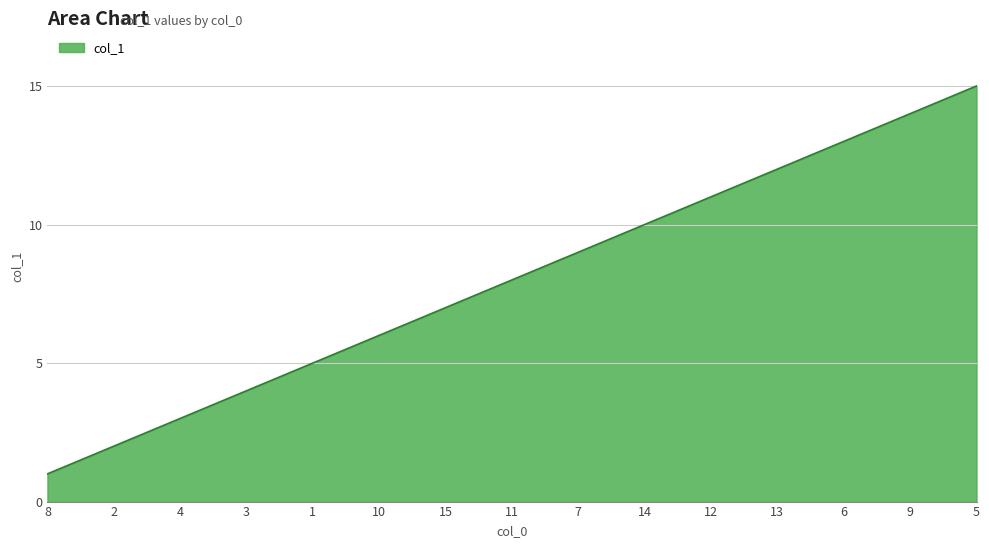

What is the ratio of the value at 1 to the value at 13?

0.4